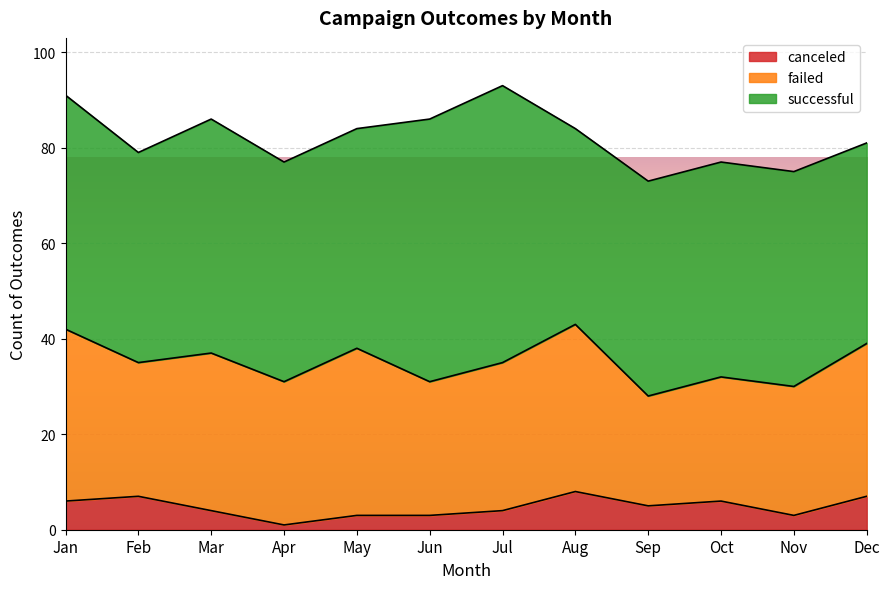

In successful, how many points are higher than both neighbors (excluding endpoints)?

2